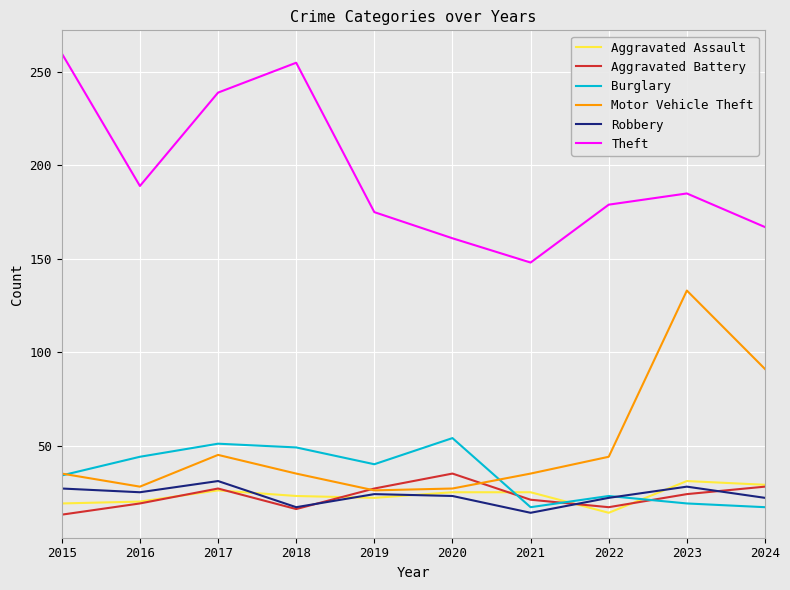

Where is the first local maximum for Robbery?

2017